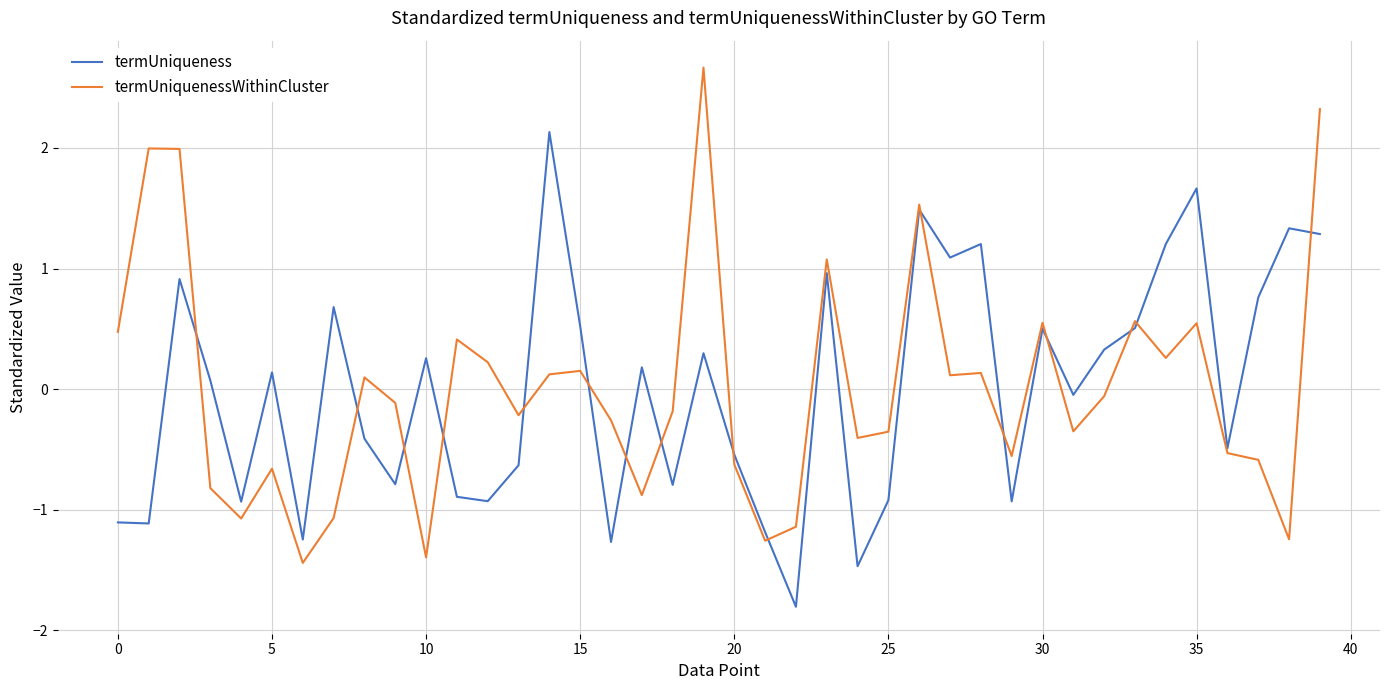

What is the minimum value shown in the chart?

-1.8